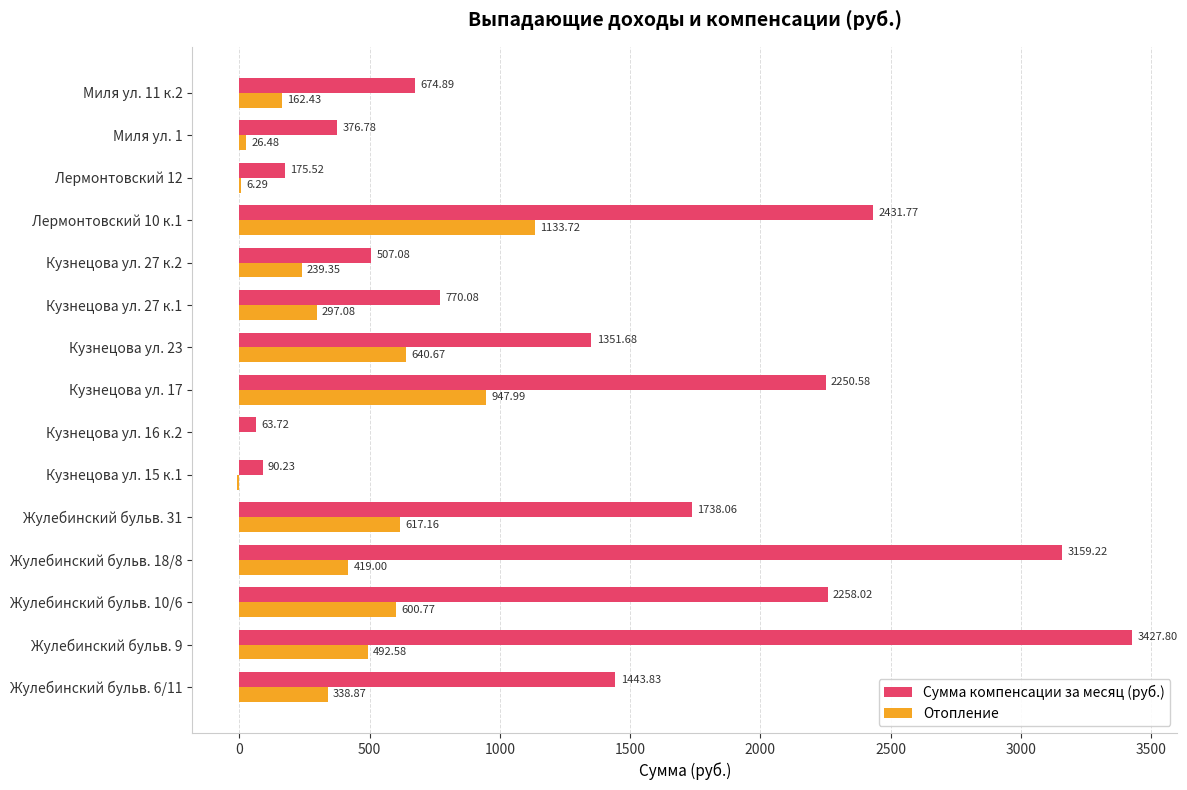

Which series changed the most between Кузнецова ул. 15 к.1 and Кузнецова ул. 27 к.1?

Сумма компенсации за месяц (руб.)